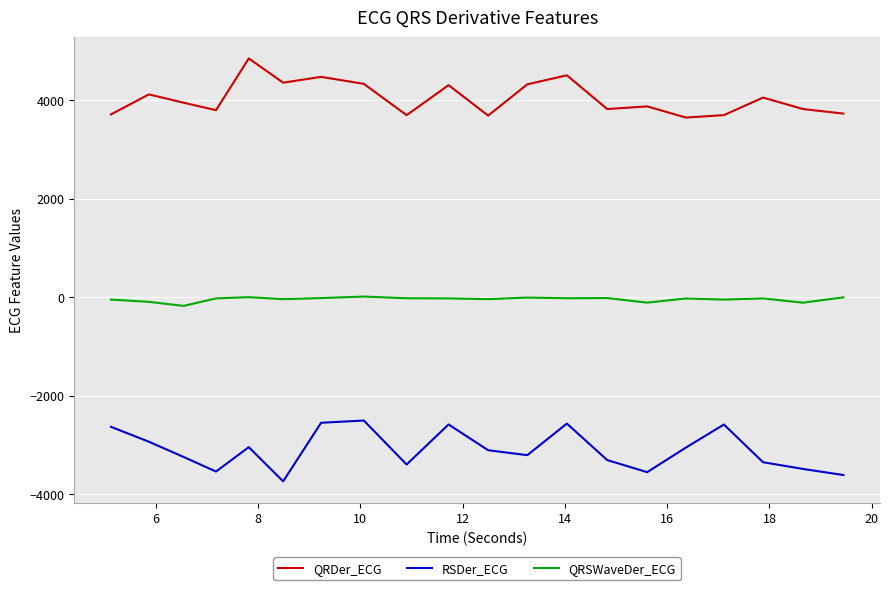

List the series in order of their overall mean, highest first.

QRDer_ECG, QRSWaveDer_ECG, RSDer_ECG